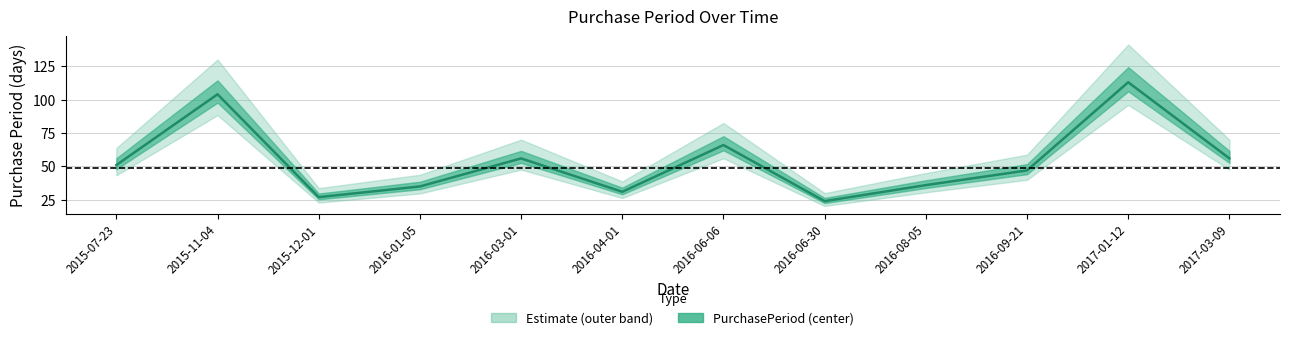

The chart shows a value of 66 at 2016-06-06. True or false?

True